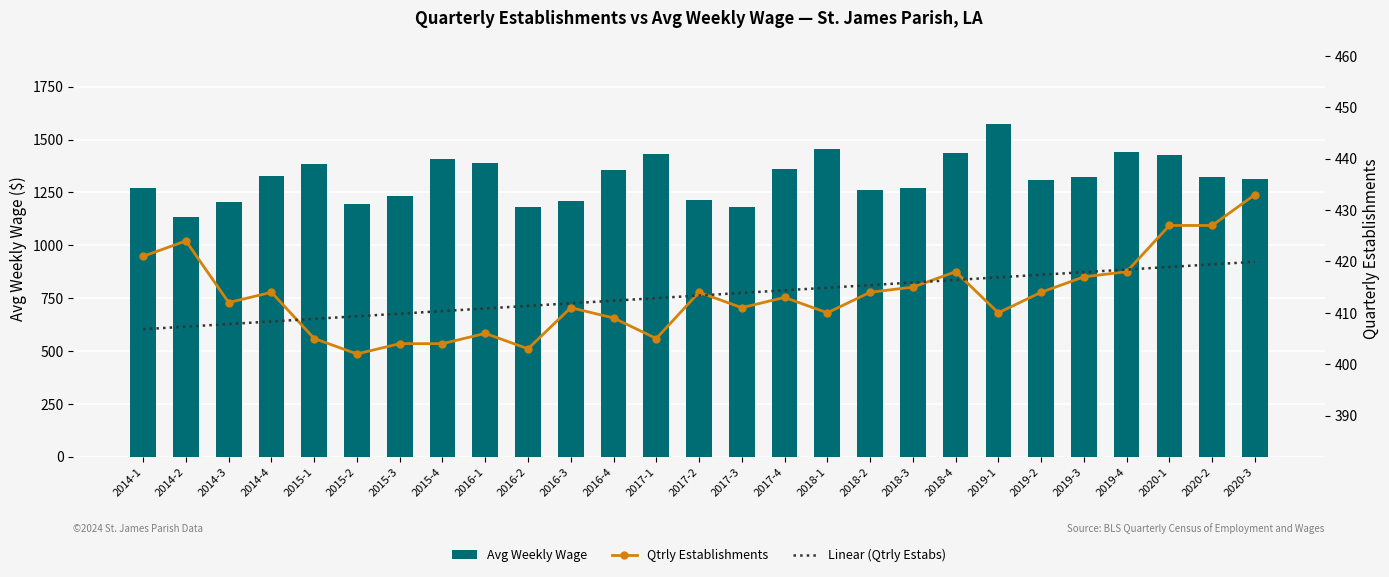

Is it true that Avg Weekly Wage equals 1002.5 at 2019-1?

False